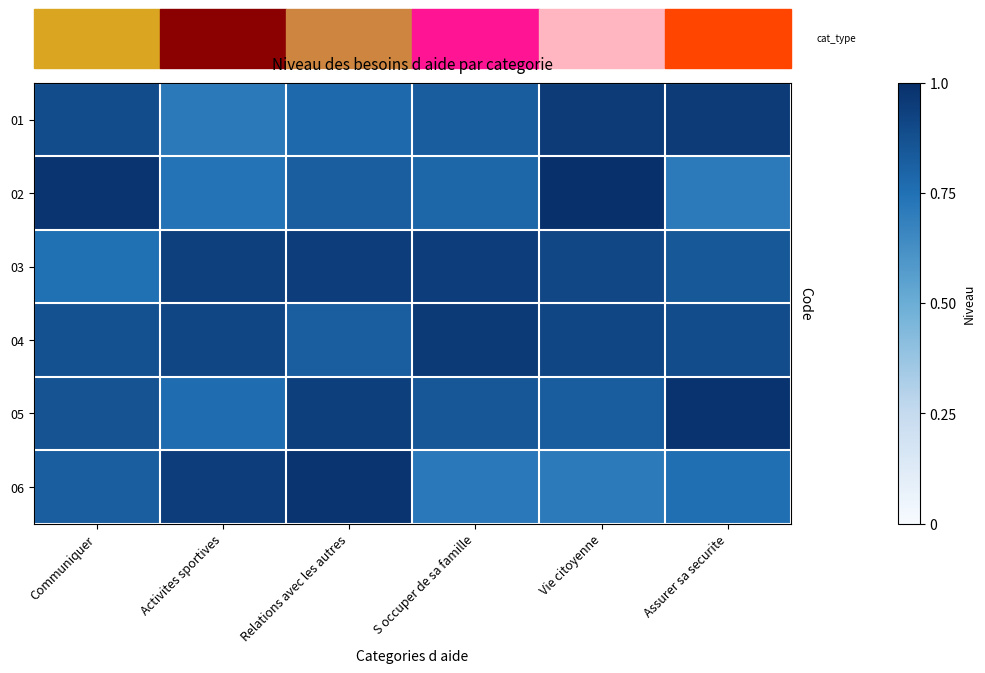

Reading left to right, transcribe all the data shown in this chart.

01: Communiquer=0.9	Activites sportives=0.7	Relations avec les autres=0.8	S occuper de sa famille=0.8	Vie citoyenne=1.0	Assurer sa securite=1.0
02: Communiquer=1.0	Activites sportives=0.7	Relations avec les autres=0.8	S occuper de sa famille=0.8	Vie citoyenne=1.0	Assurer sa securite=0.7
03: Communiquer=0.8	Activites sportives=0.9	Relations avec les autres=0.9	S occuper de sa famille=0.9	Vie citoyenne=0.9	Assurer sa securite=0.8
04: Communiquer=0.9	Activites sportives=0.9	Relations avec les autres=0.8	S occuper de sa famille=1.0	Vie citoyenne=0.9	Assurer sa securite=0.9
05: Communiquer=0.9	Activites sportives=0.8	Relations avec les autres=0.9	S occuper de sa famille=0.8	Vie citoyenne=0.8	Assurer sa securite=1.0
06: Communiquer=0.8	Activites sportives=0.9	Relations avec les autres=1.0	S occuper de sa famille=0.7	Vie citoyenne=0.7	Assurer sa securite=0.8